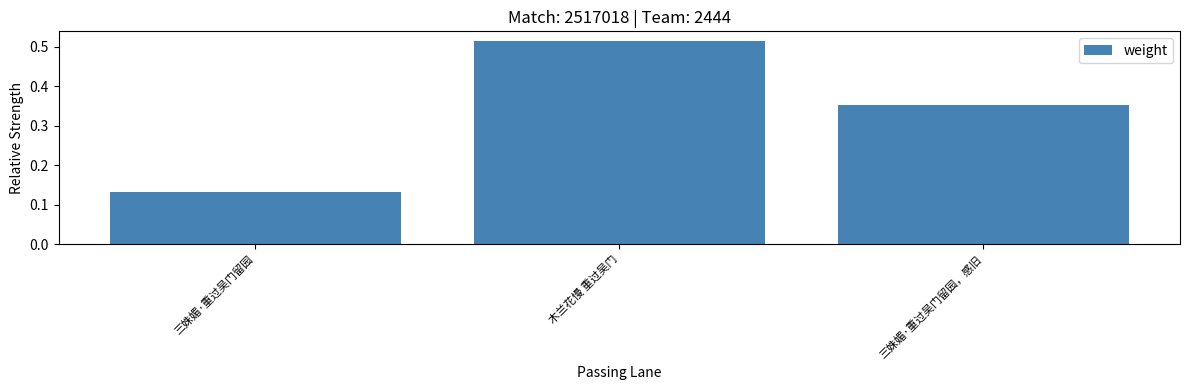

Rank the categories by value from highest to lowest.

木兰花慢 重过吴门, 三姝媚·重过吴门留园，感旧, 三姝媚·重过吴门留园